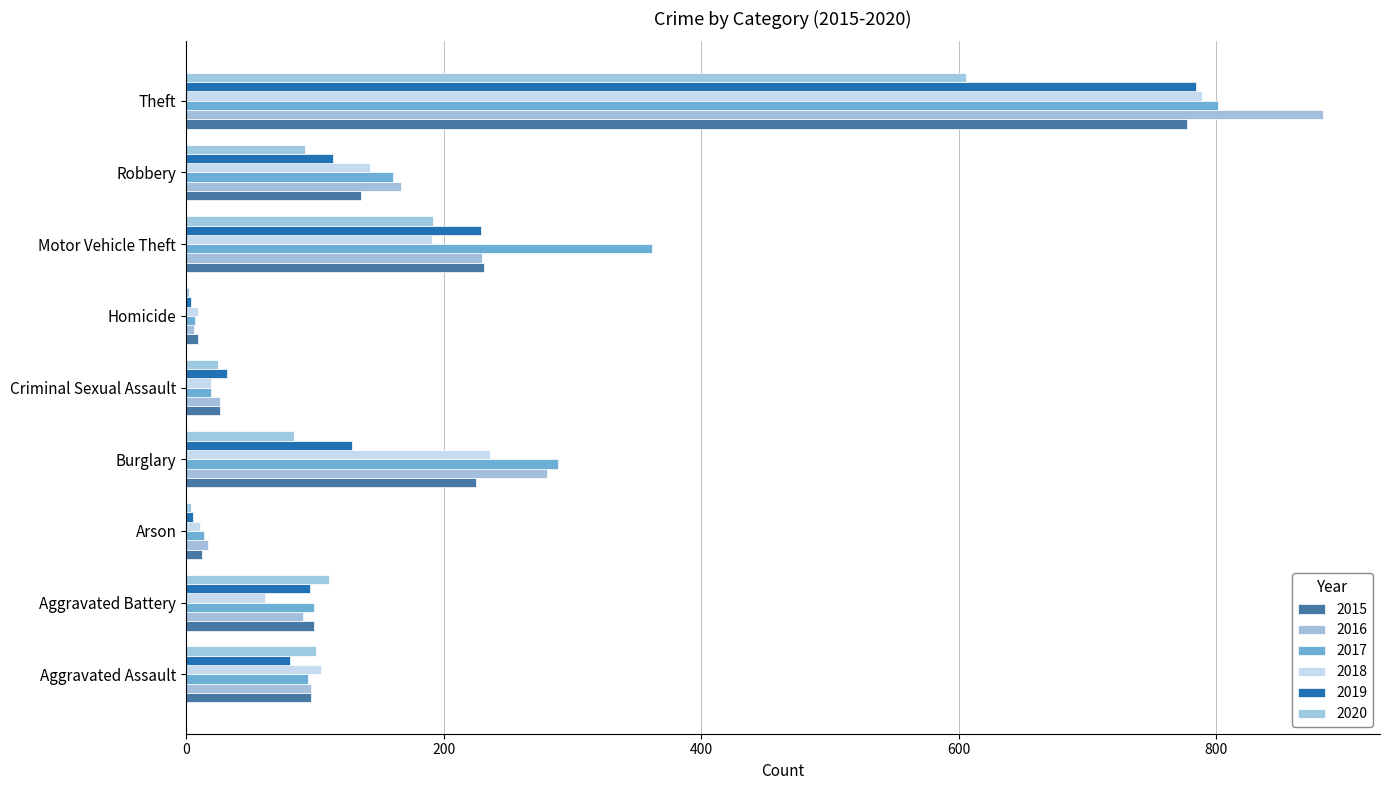

How many distinct data groups are displayed?

6